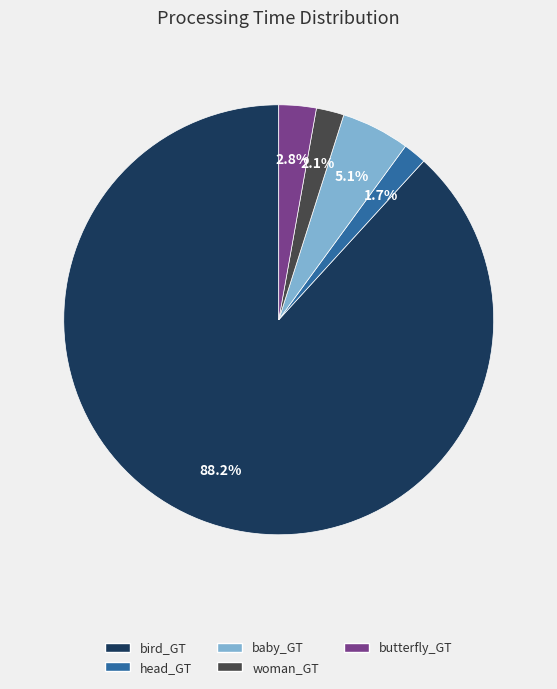

Is it true that butterfly_GT is 3% of the pie?

True